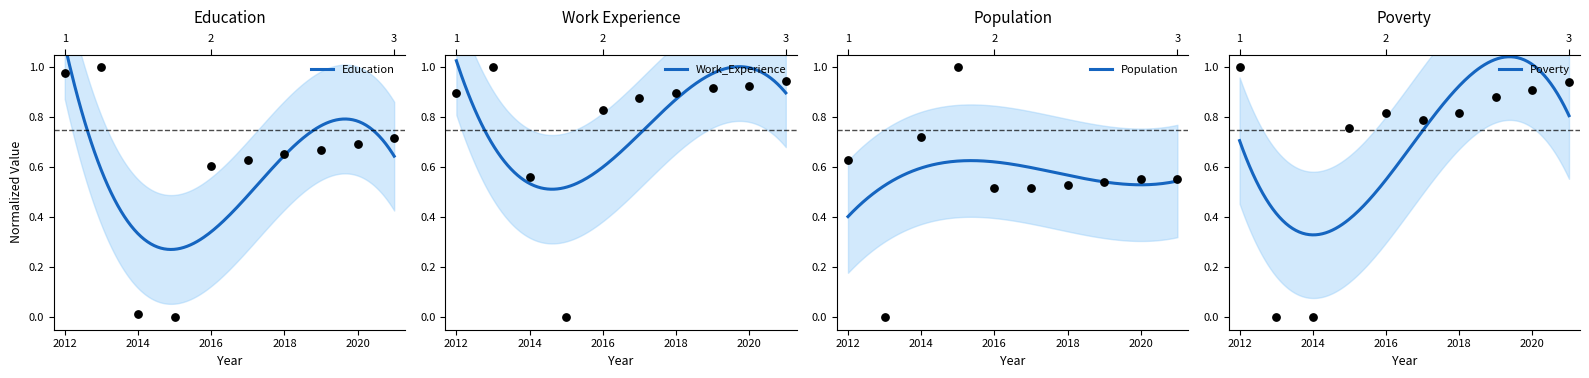

Is the value of Population at 2017 greater than the value of Work_Experience at 2018?

No